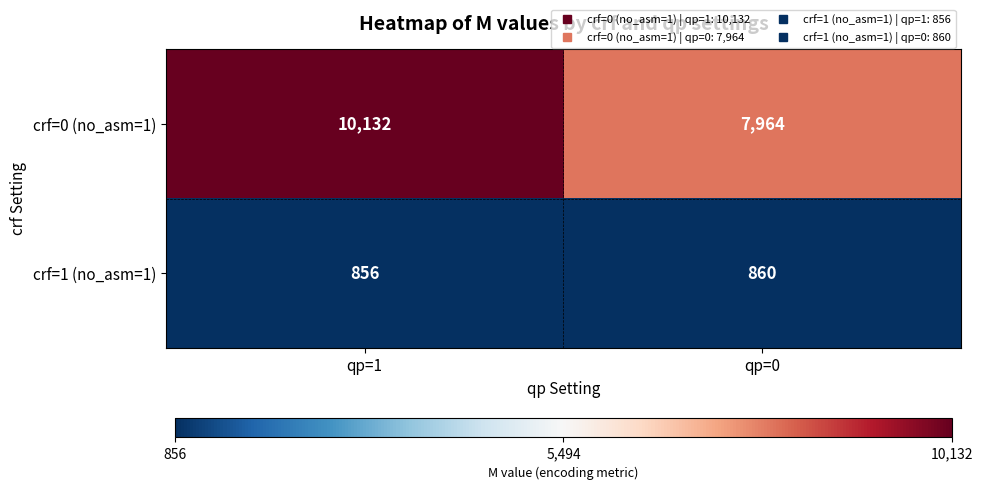

Which label corresponds to the largest value in the chart?

qp=1